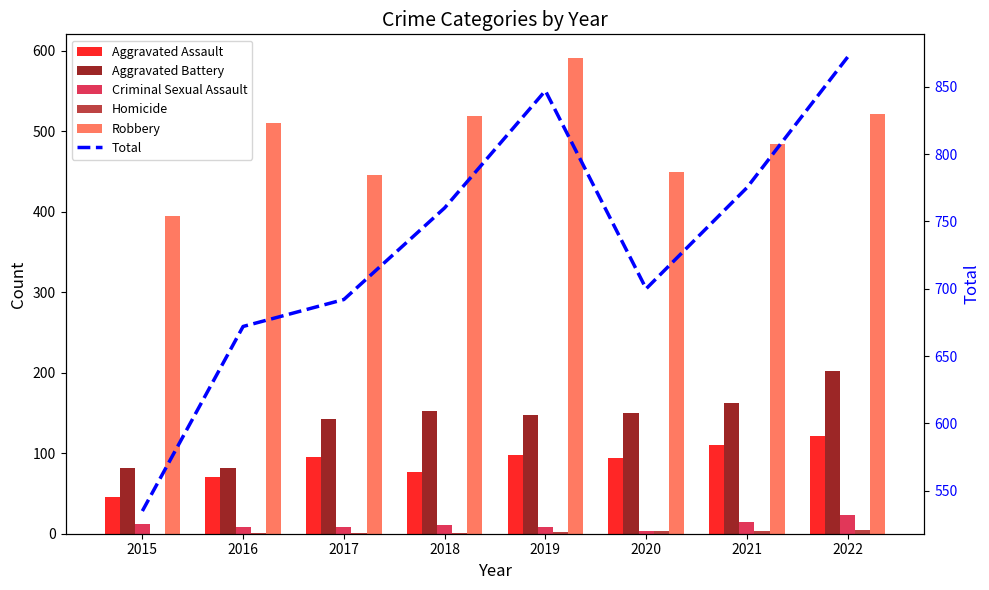

How many values in the Aggravated Battery series exceed 150?

3